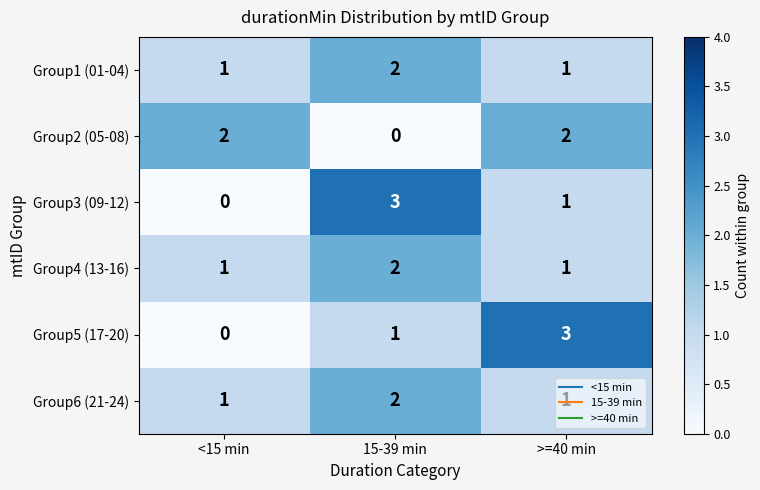

What is the difference between the maximum and minimum values in the Group3 (09-12) series?

3